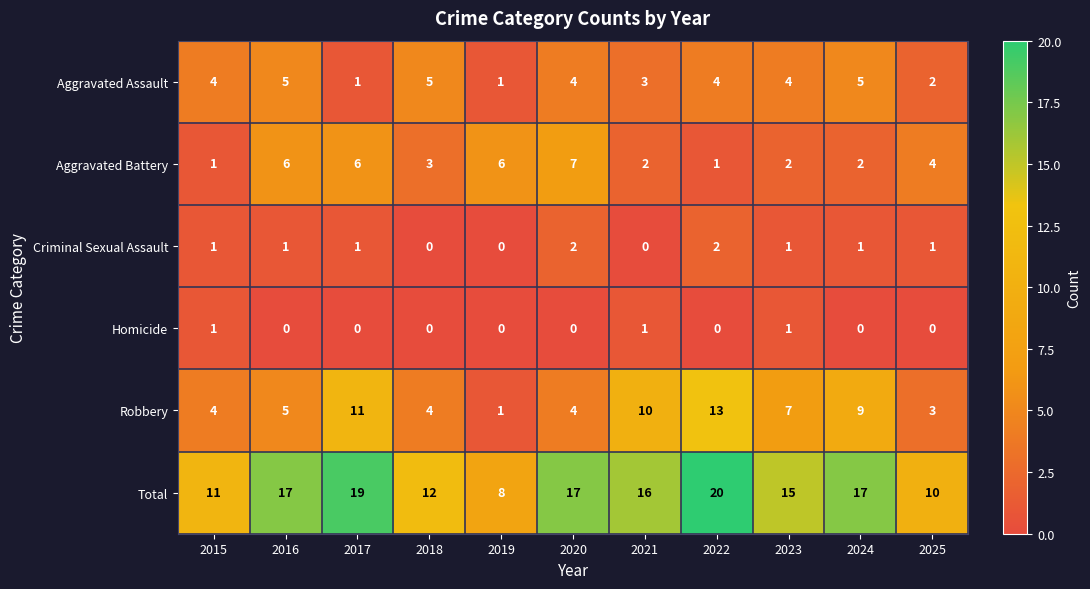

What is the highest value of the Aggravated Assault series?

5